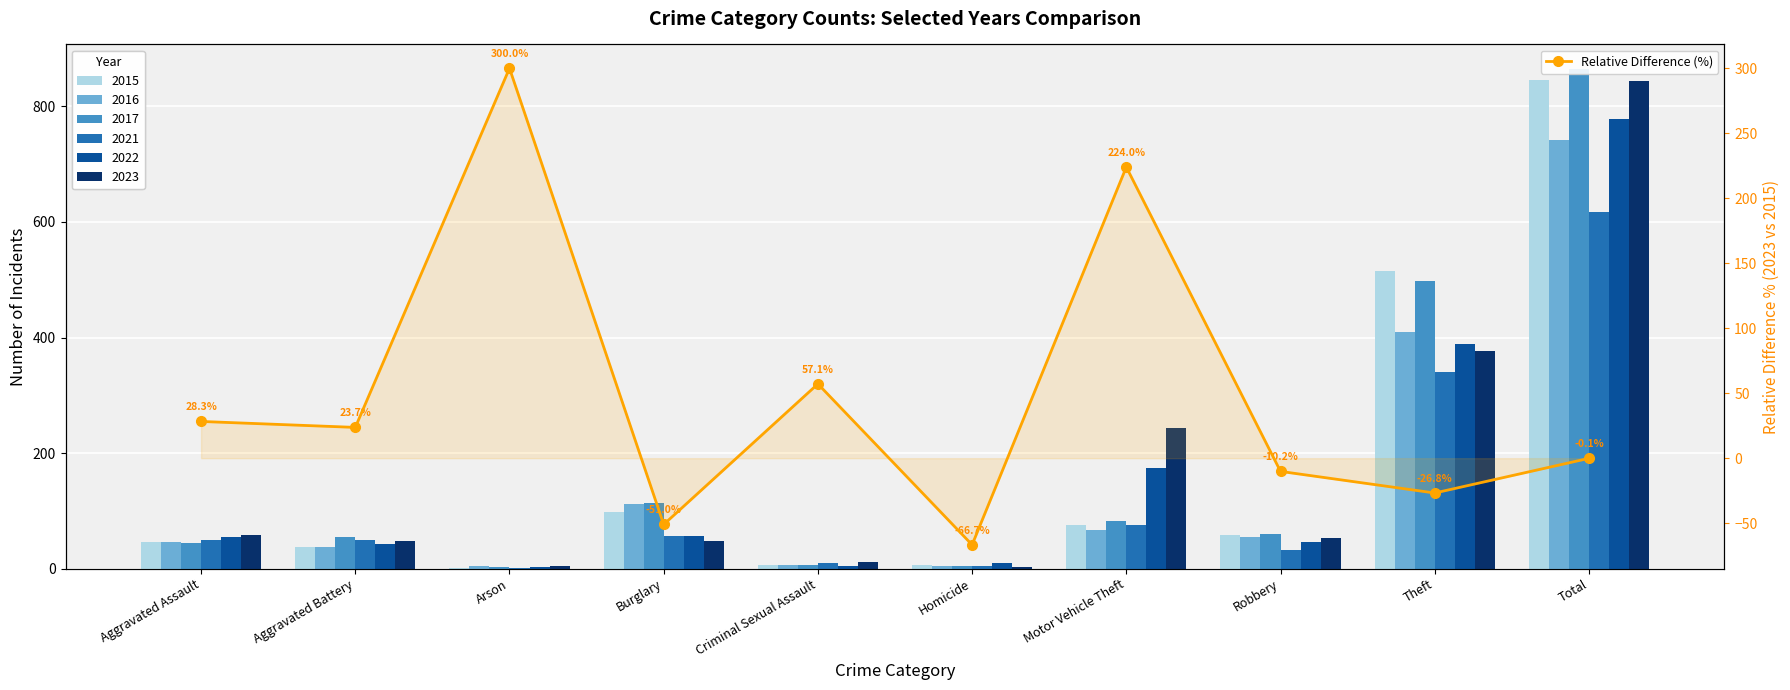

What is the label of the 6th bar from the left?

Homicide